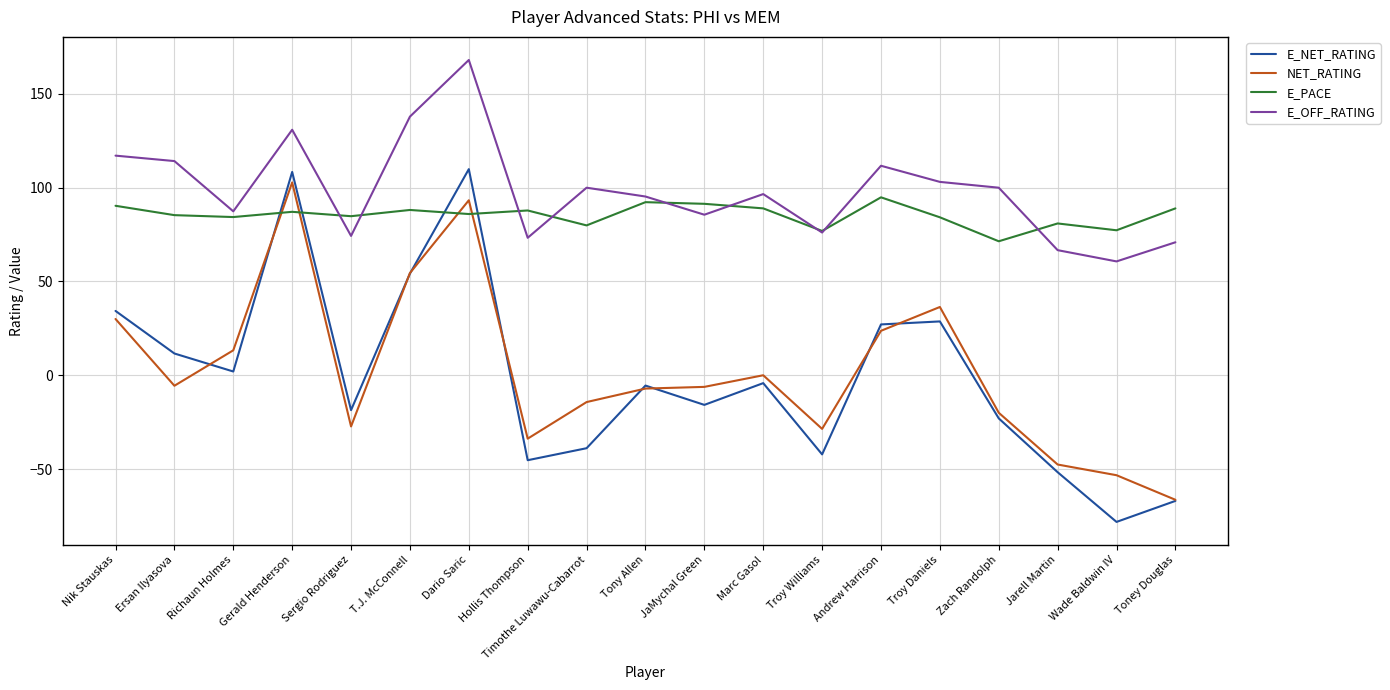

Between Ersan Ilyasova and Andrew Harrison, which series saw the biggest shift?

NET_RATING